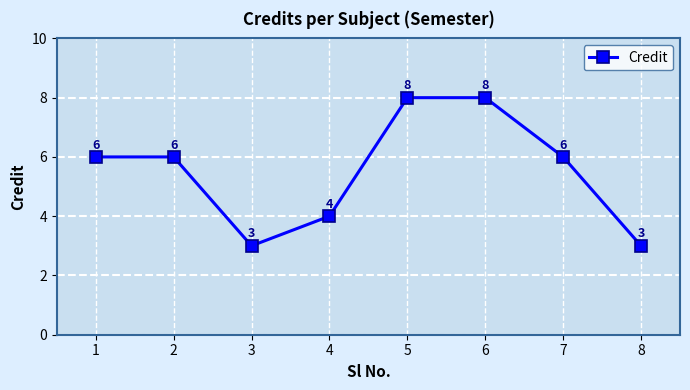

What is the sum of all values?

44